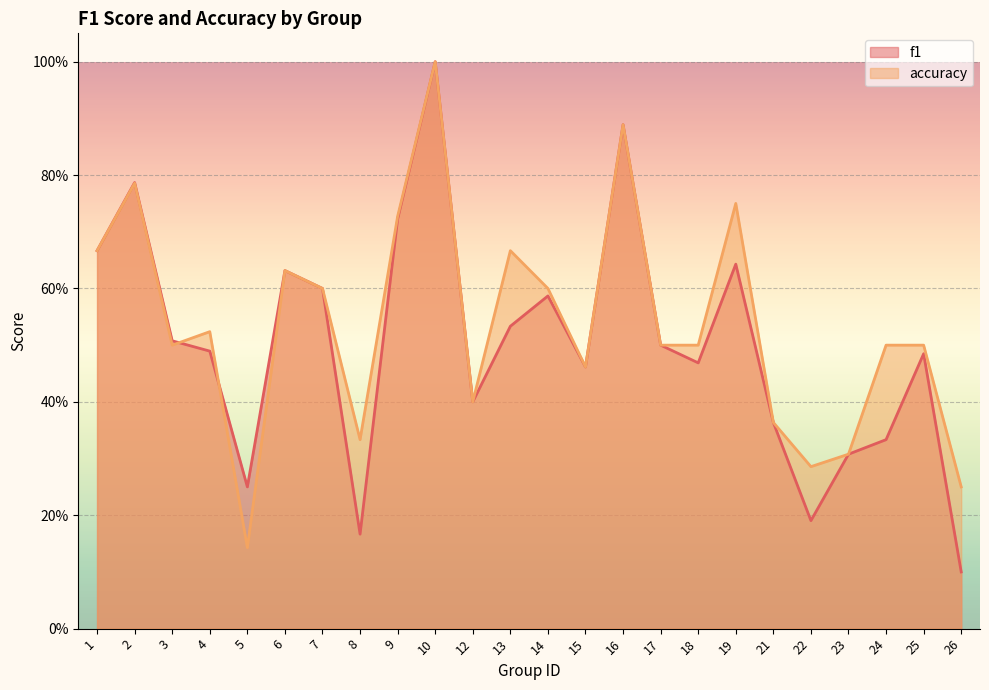

What is the minimum value for f1?

0.1